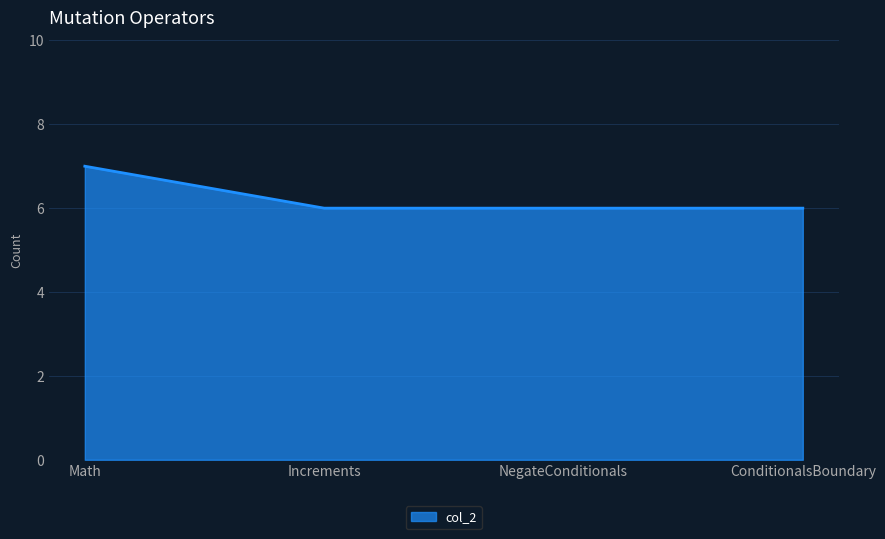

Which category has the highest value across all series?

Math